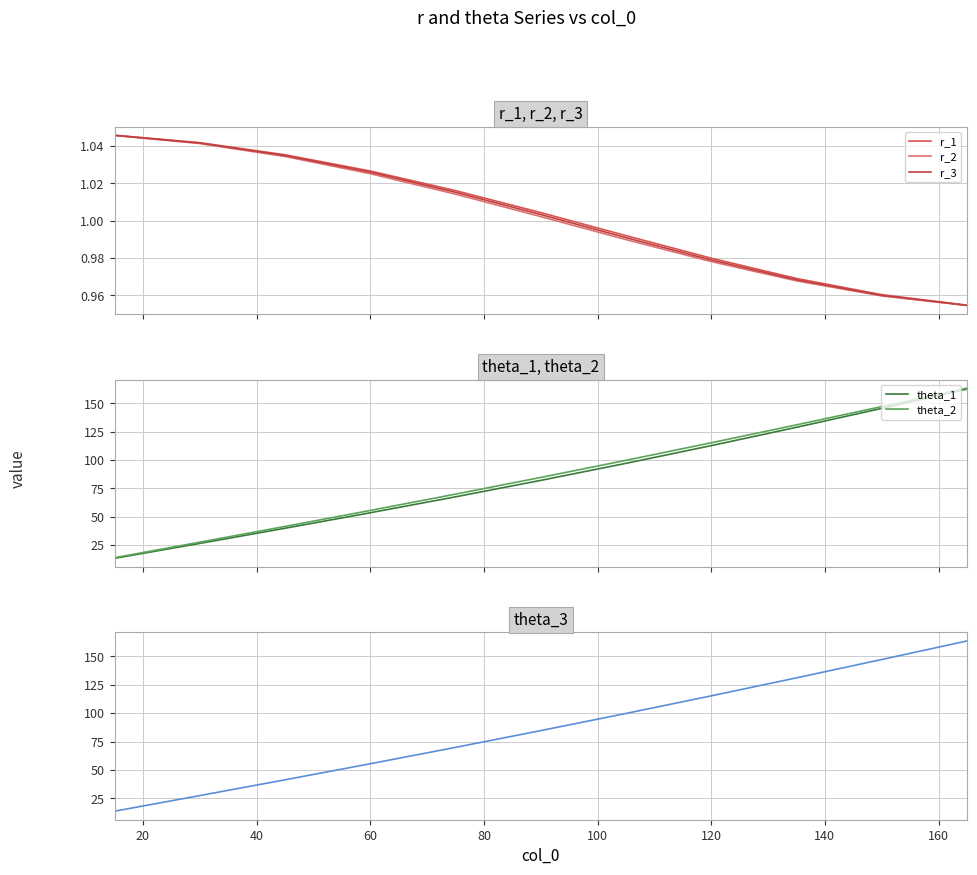

What is the lowest value of the theta_1 series?

13.1